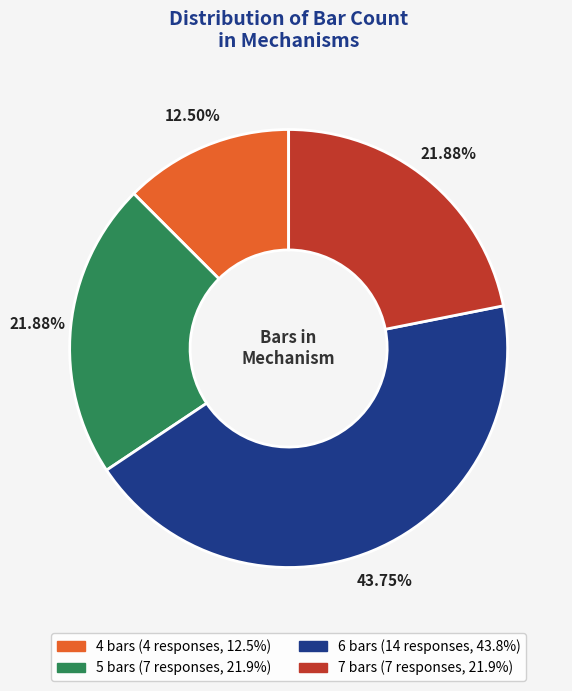

Count the number of slices in the pie.

4